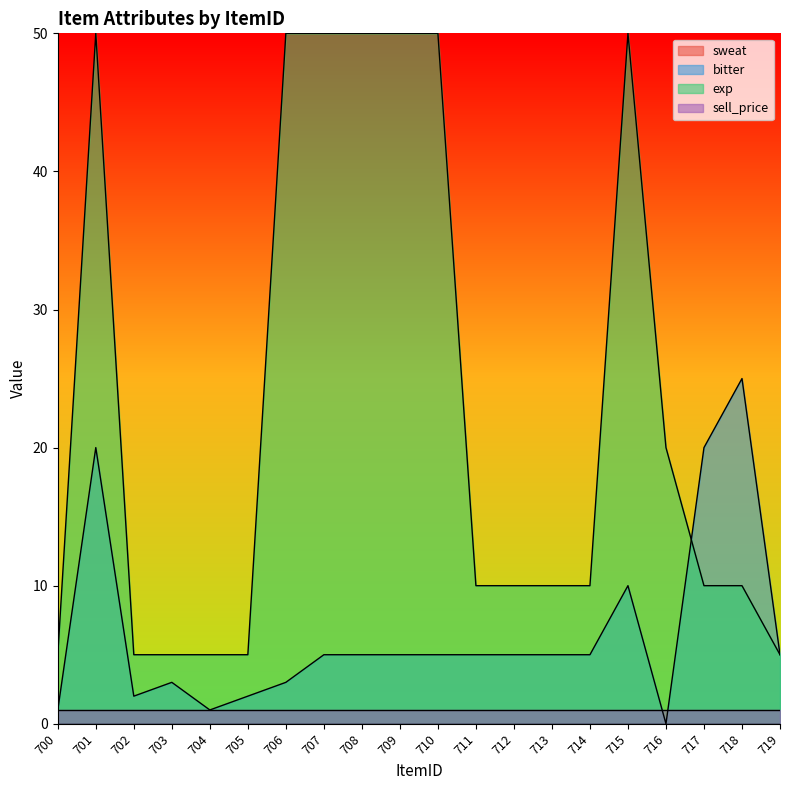

How many intersections are there between bitter and exp?

1